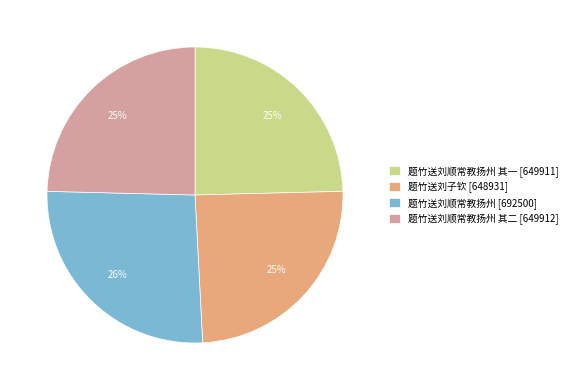

Is 题竹送刘顺常教扬州 [692500] the majority of the pie?

No